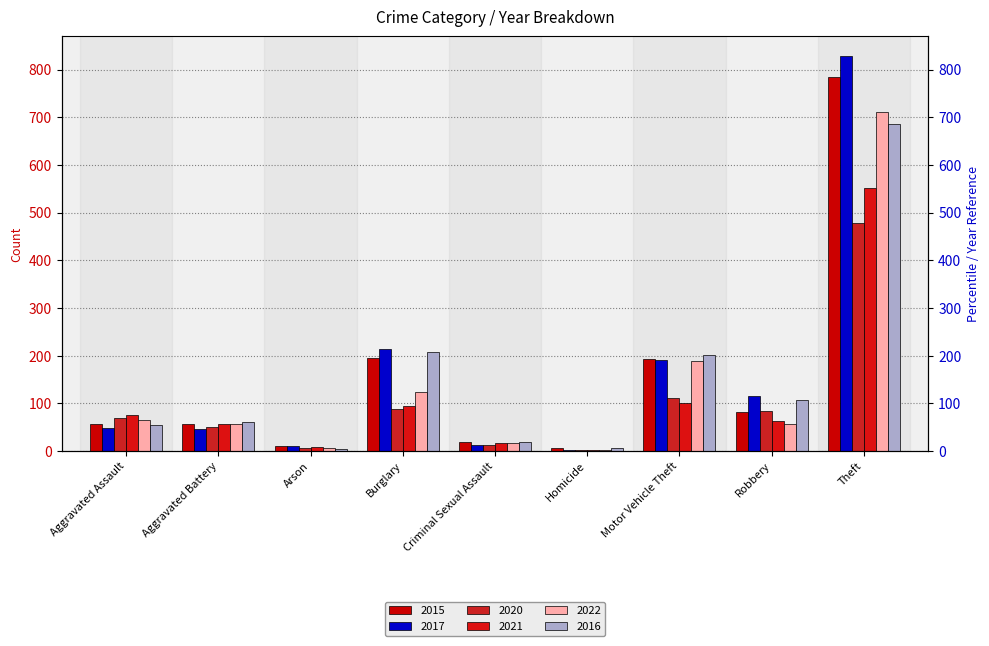

How many values in the 2020 series exceed 69?

4